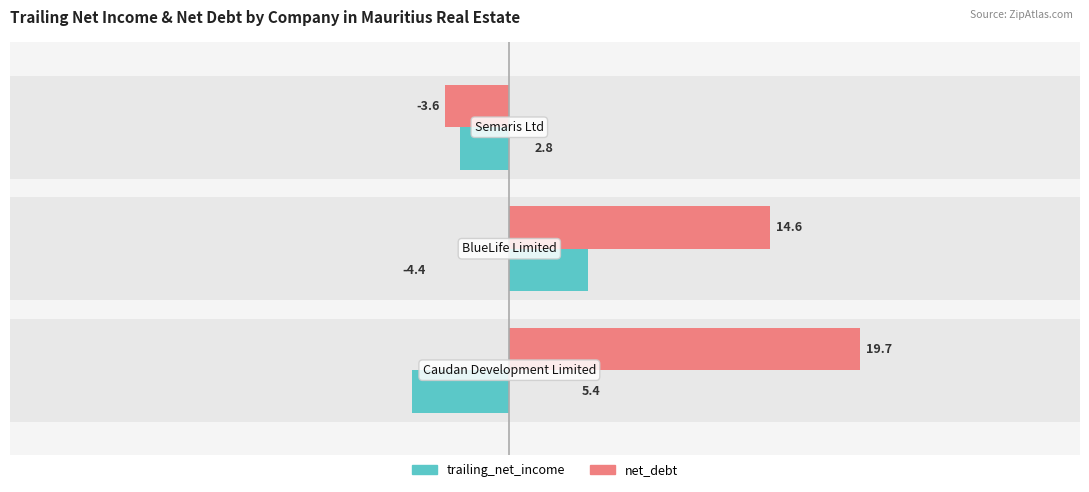

At how many categories does at least one series exceed 16?

1